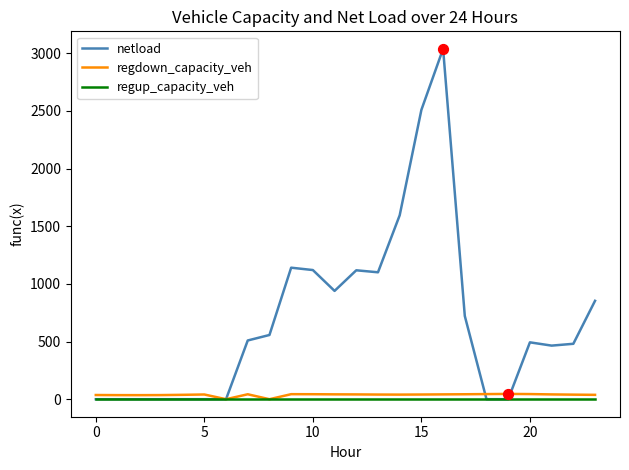

What are all the series names shown in the legend?

netload, regdown_capacity_veh, regup_capacity_veh